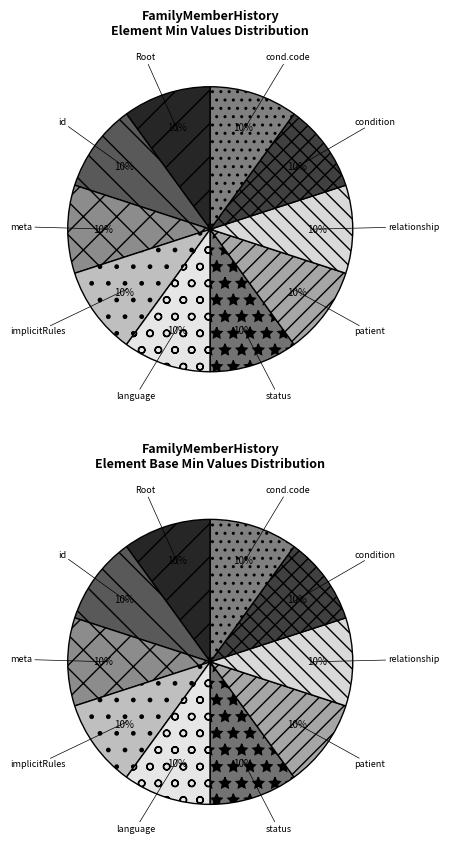

Does min_values account for over 50% of the chart?

No